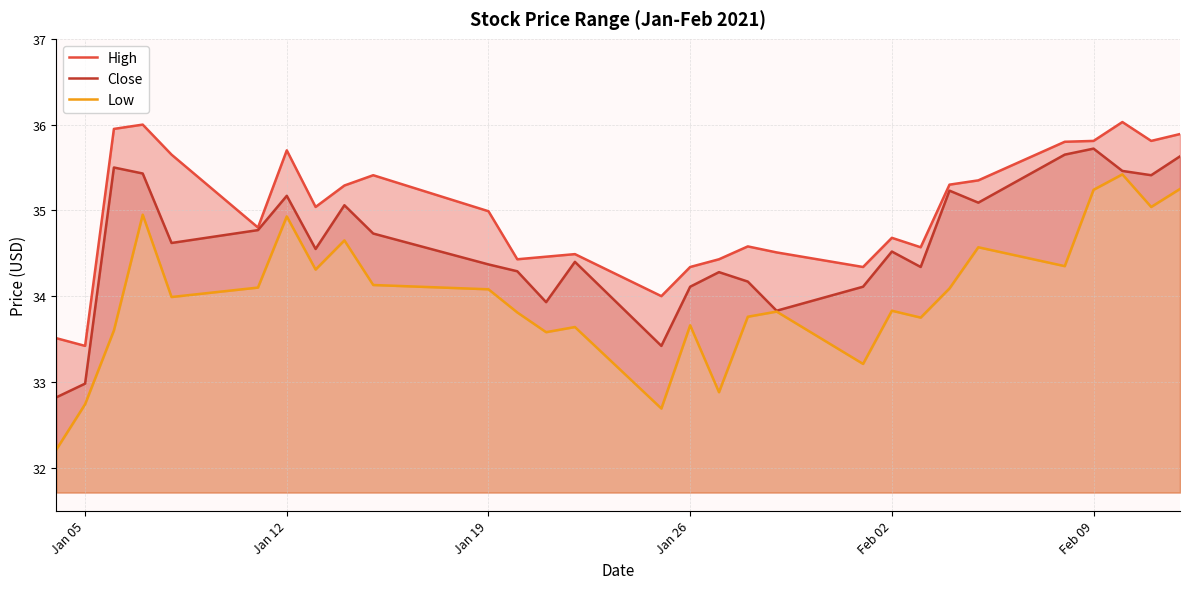

Reading right to left, list all the values displayed in this chart.

High: 35.9	35.8	36.0	35.8	35.8	35.3	35.3	34.6	34.7	34.3	34.5	34.6	34.4	34.3	34.0	34.5	34.5	34.4	35.0	35.4	35.3	35.0	35.7	34.8	35.7	36.0	36.0	33.4	33.5
Close: 35.6	35.4	35.5	35.7	35.7	35.1	35.2	34.3	34.5	34.1	33.8	34.2	34.3	34.1	33.4	34.4	33.9	34.3	34.4	34.7	35.1	34.5	35.2	34.8	34.6	35.4	35.5	33.0	32.8
Low: 35.2	35.0	35.4	35.2	34.3	34.6	34.1	33.8	33.8	33.2	33.8	33.8	32.9	33.7	32.7	33.6	33.6	33.8	34.1	34.1	34.7	34.3	34.9	34.1	34.0	35.0	33.6	32.7	32.2